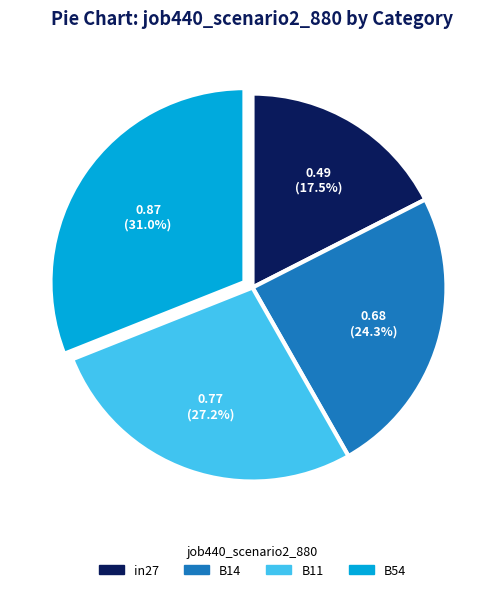

How many slices are in this pie chart?

4